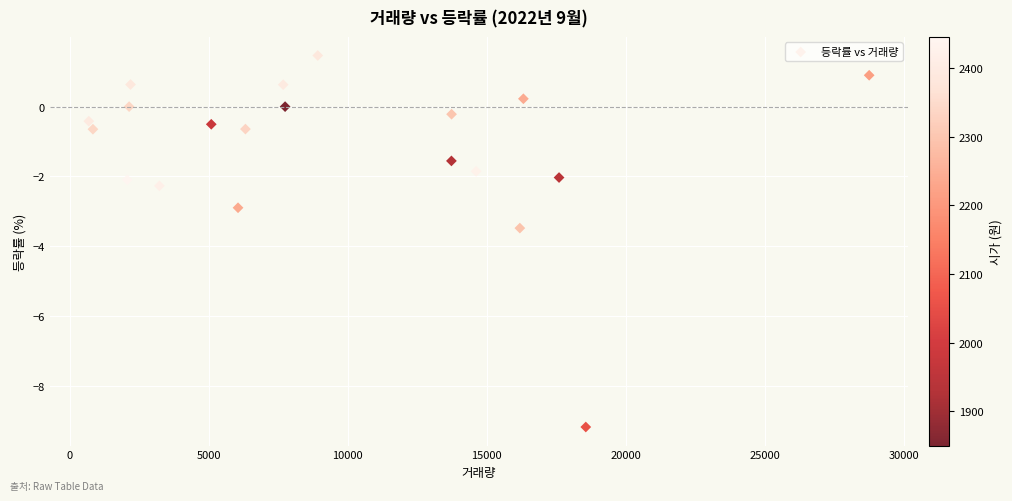

What is the range of Y values (max minus min)?

10.6